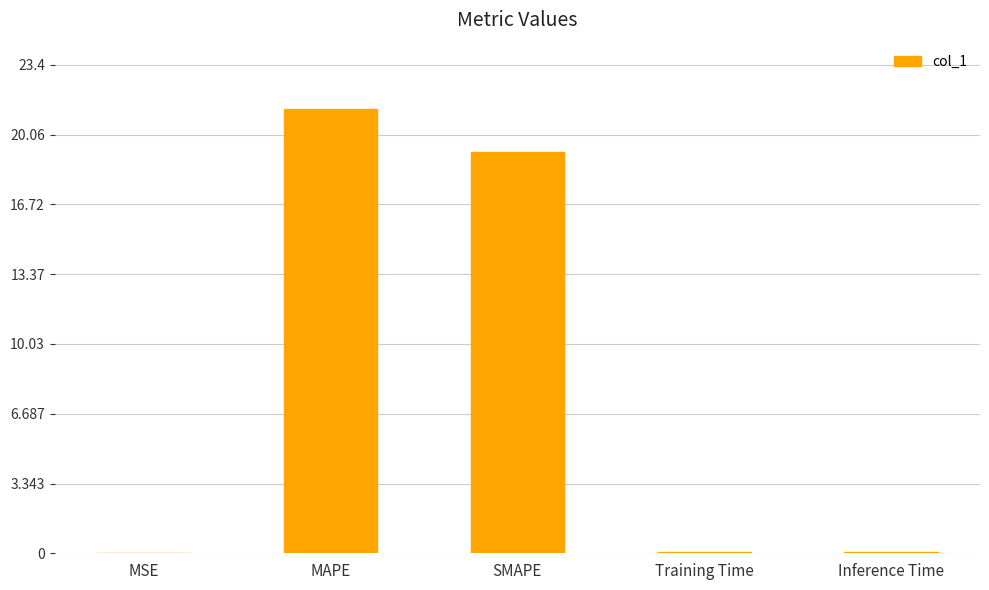

What is the sum of all values?

40.6